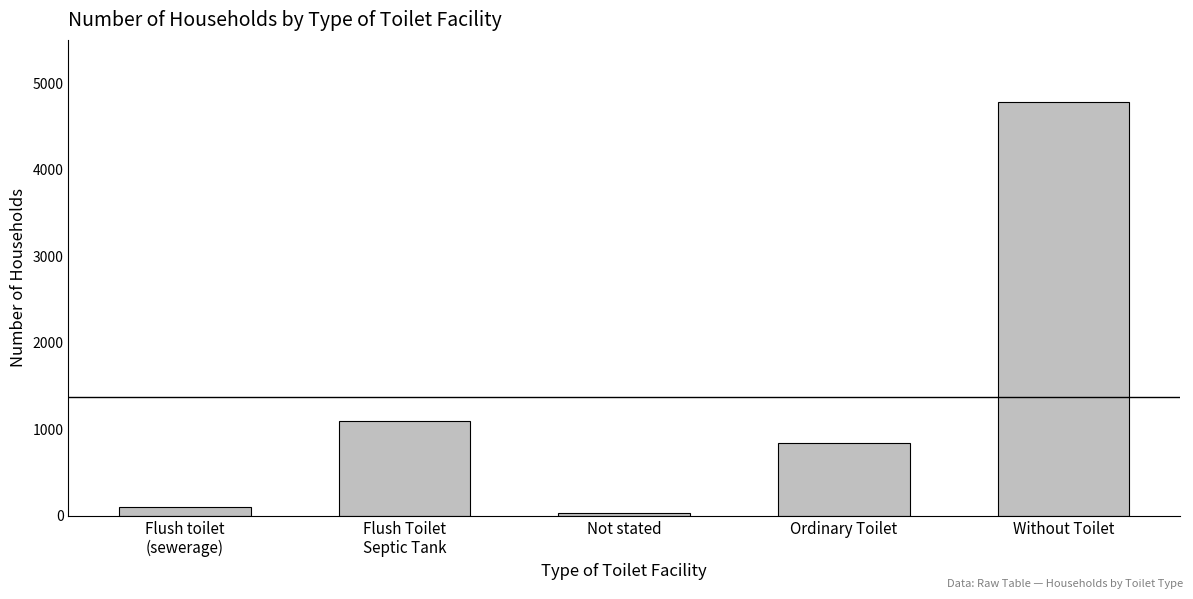

What is the smallest value displayed?

26